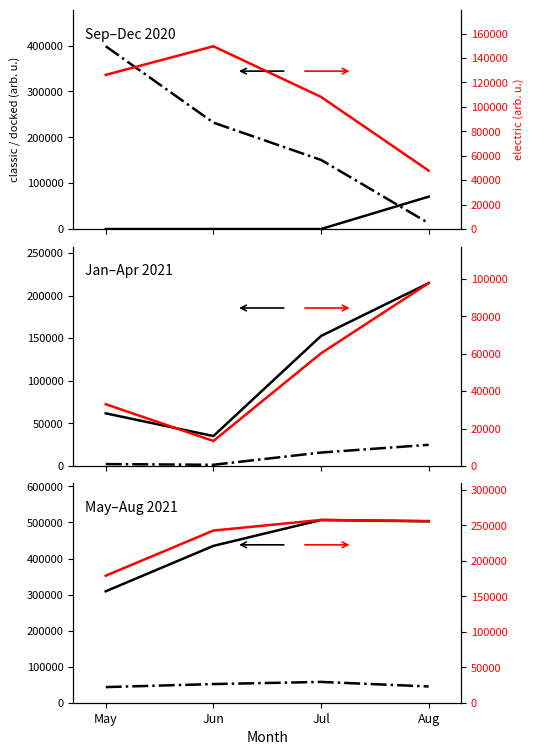

Does the chart have visible grid lines?

No